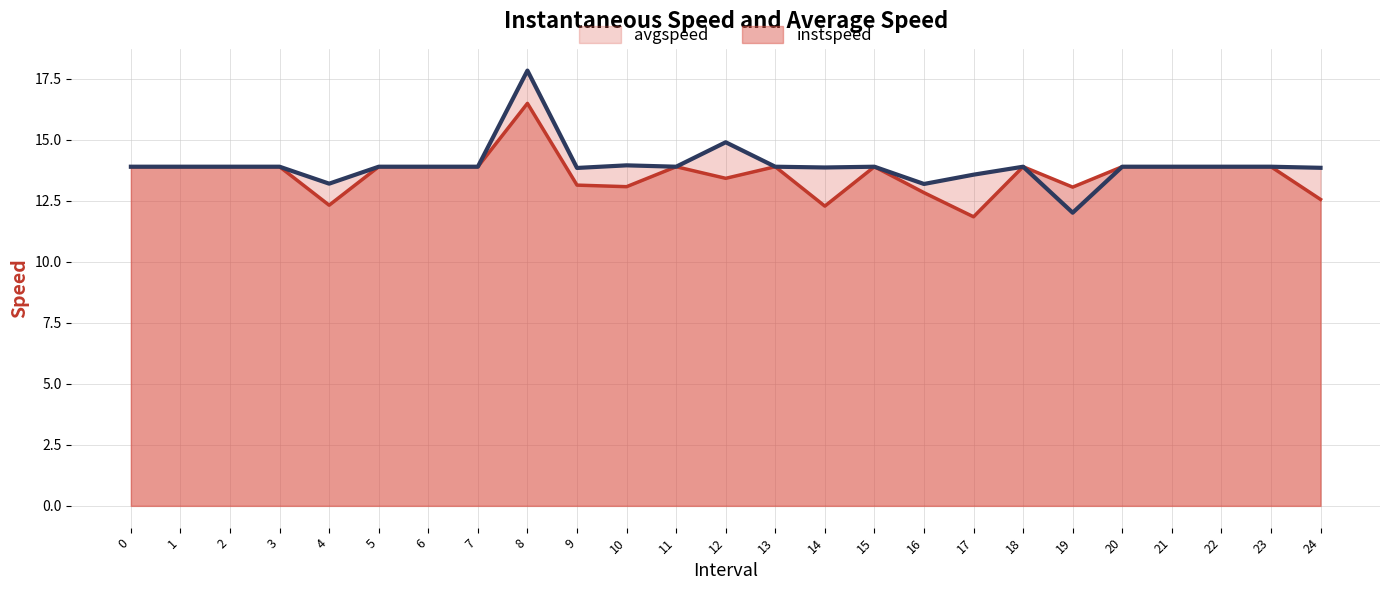

Reading right to left, list all the values displayed in this chart.

avgspeed: 13.8	13.9	13.9	13.9	13.9	12.0	13.9	13.6	13.2	13.9	13.9	13.9	14.9	13.9	13.9	13.8	17.8	13.9	13.9	13.9	13.2	13.9	13.9	13.9	13.9
instspeed: 12.6	13.9	13.9	13.9	13.9	13.1	13.9	11.8	12.8	13.9	12.3	13.9	13.4	13.9	13.1	13.1	16.5	13.9	13.9	13.9	12.3	13.9	13.9	13.9	13.9